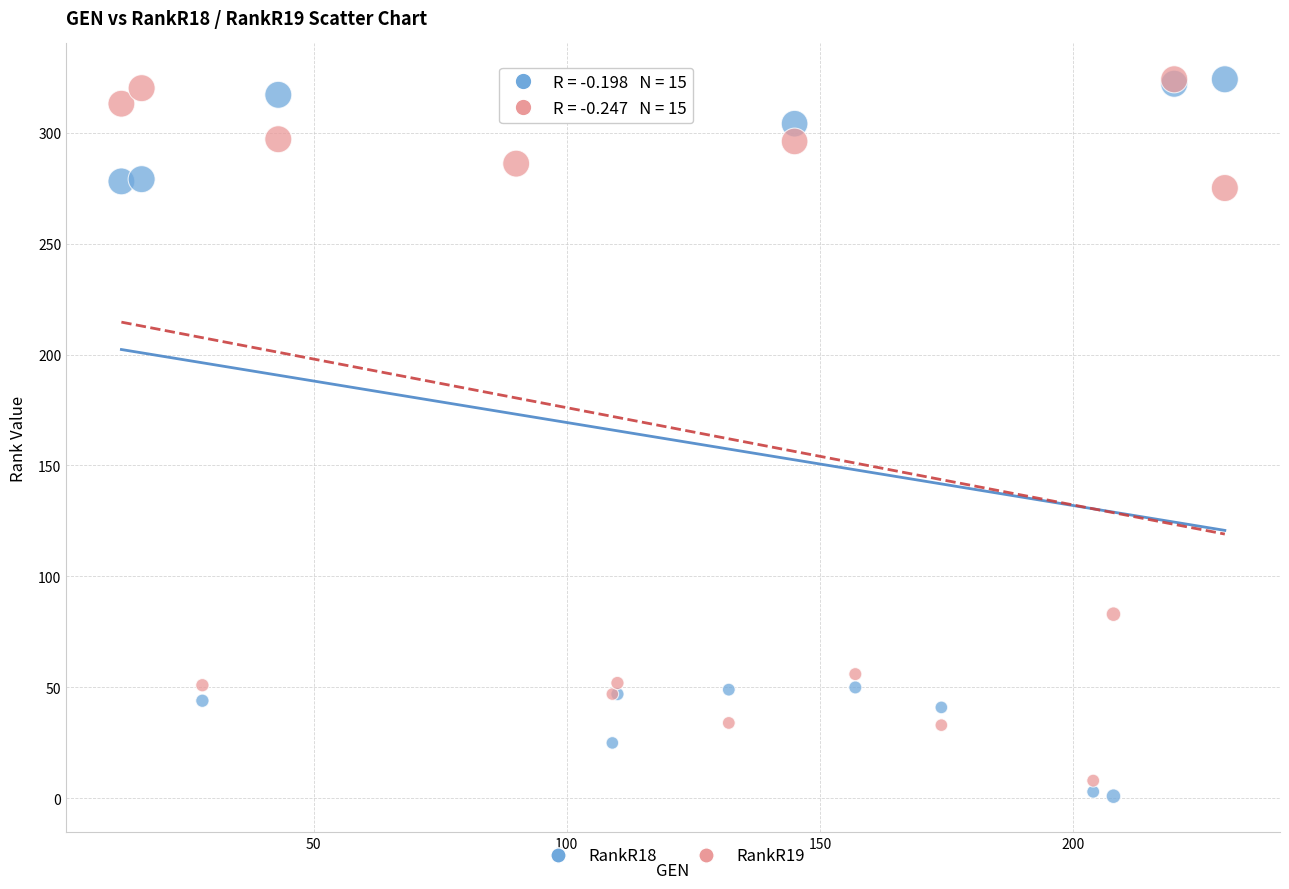

Across all series, what Y value is closest to 162?

83